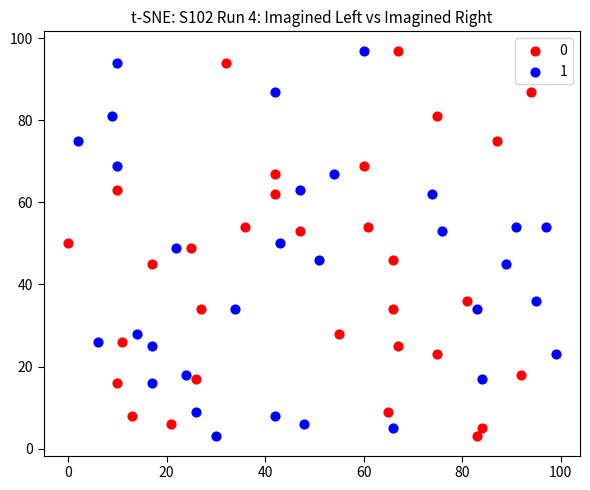

What are all the series names shown in the legend?

0, 1